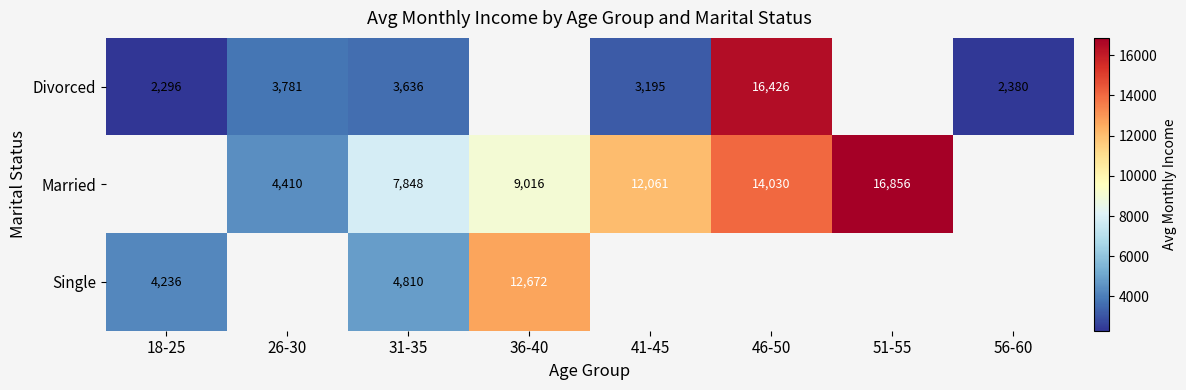

How many series are shown in this chart?

3